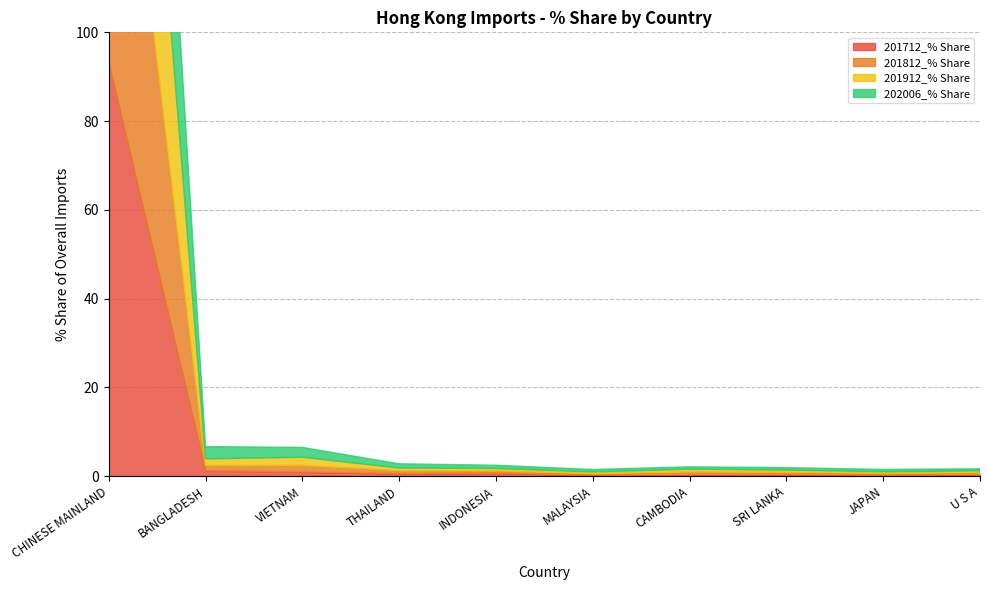

List the series in order of their peak value, lowest first.

202006_% Share, 201912_% Share, 201812_% Share, 201712_% Share